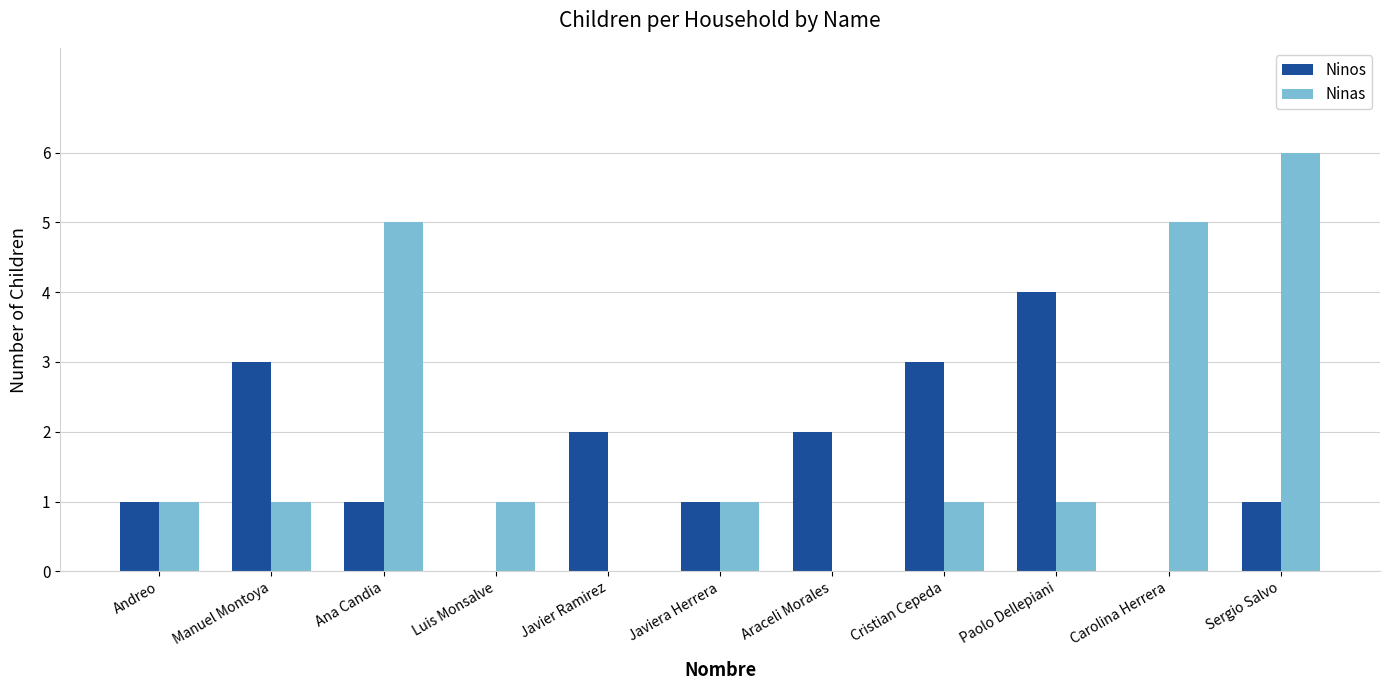

What value does the Ninos series have at Manuel Montoya?

3